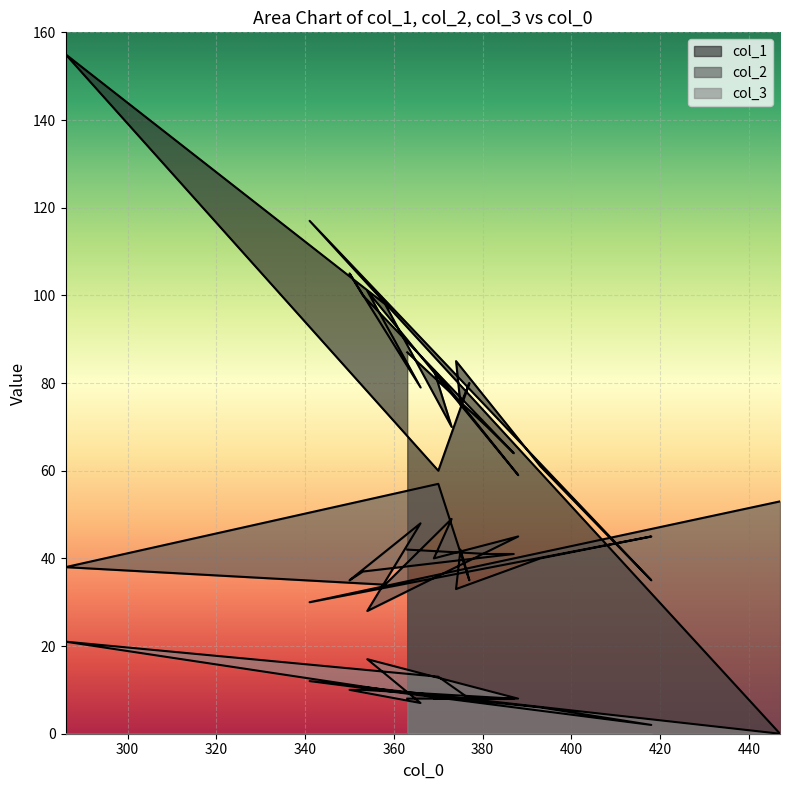

Which series has the largest total across all categories?

col_1